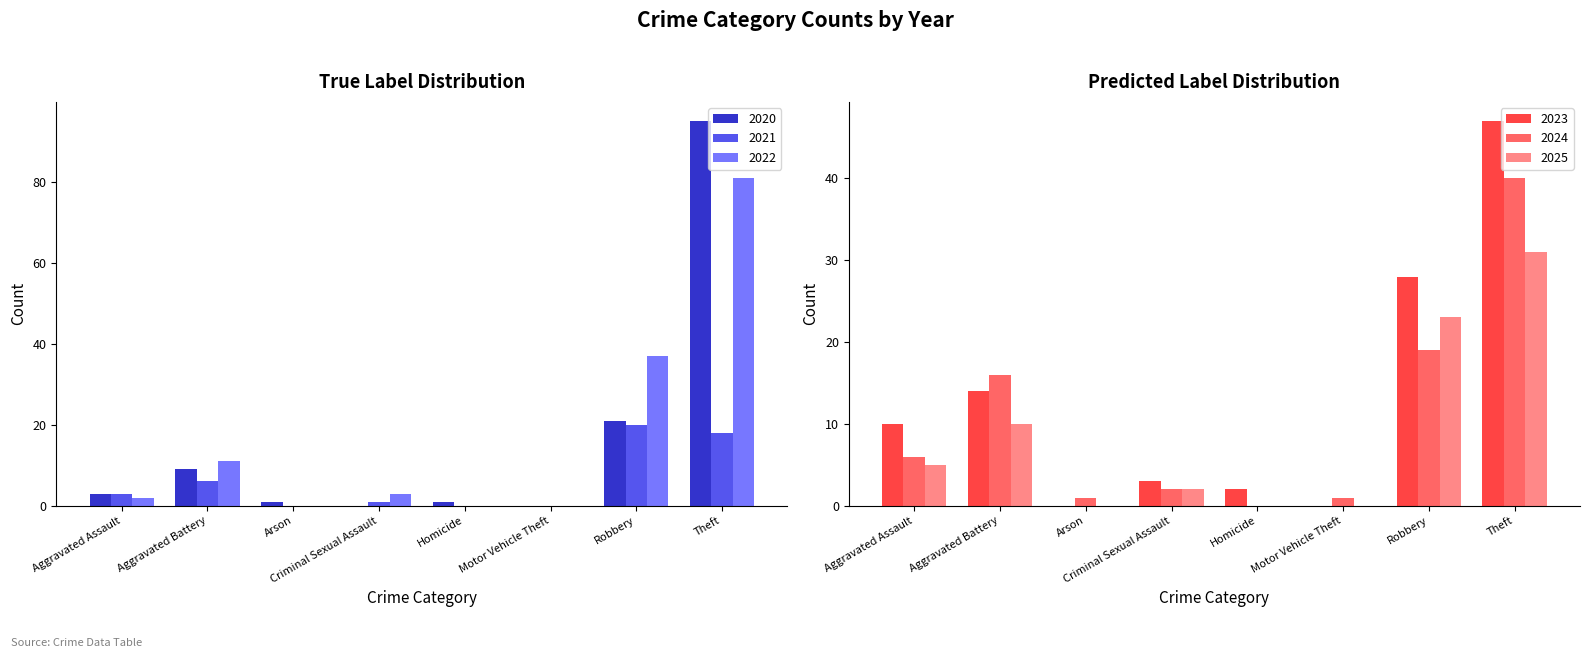

What is the approximate value of 2024 at Theft?

40